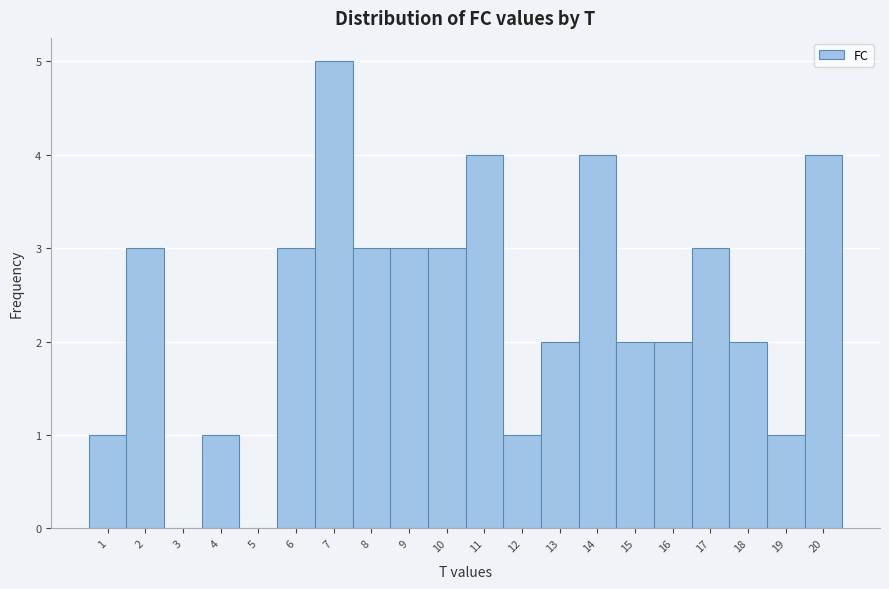

Which range on the x-axis has the tallest bar?

6.5 to 7.5